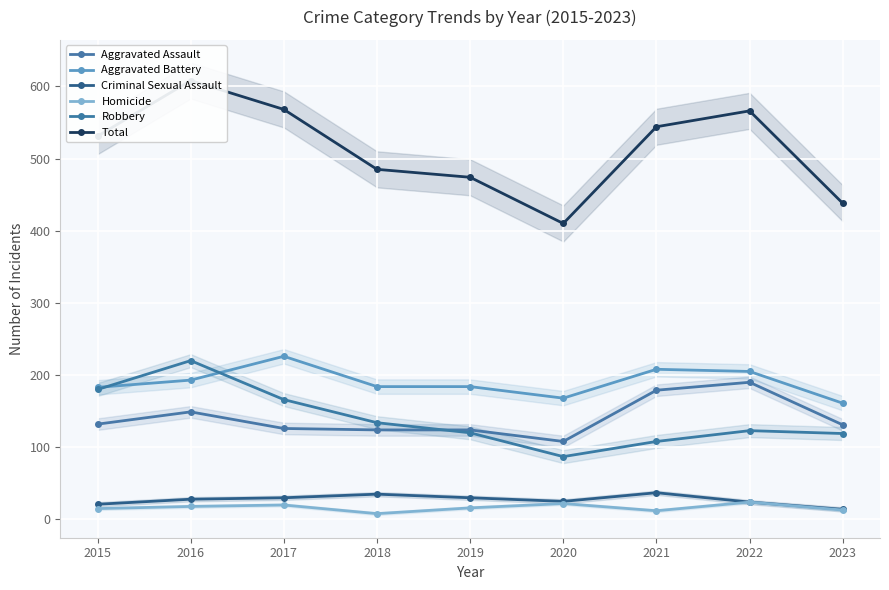

What is the value of the Aggravated Assault point at the 9th from the left?

131